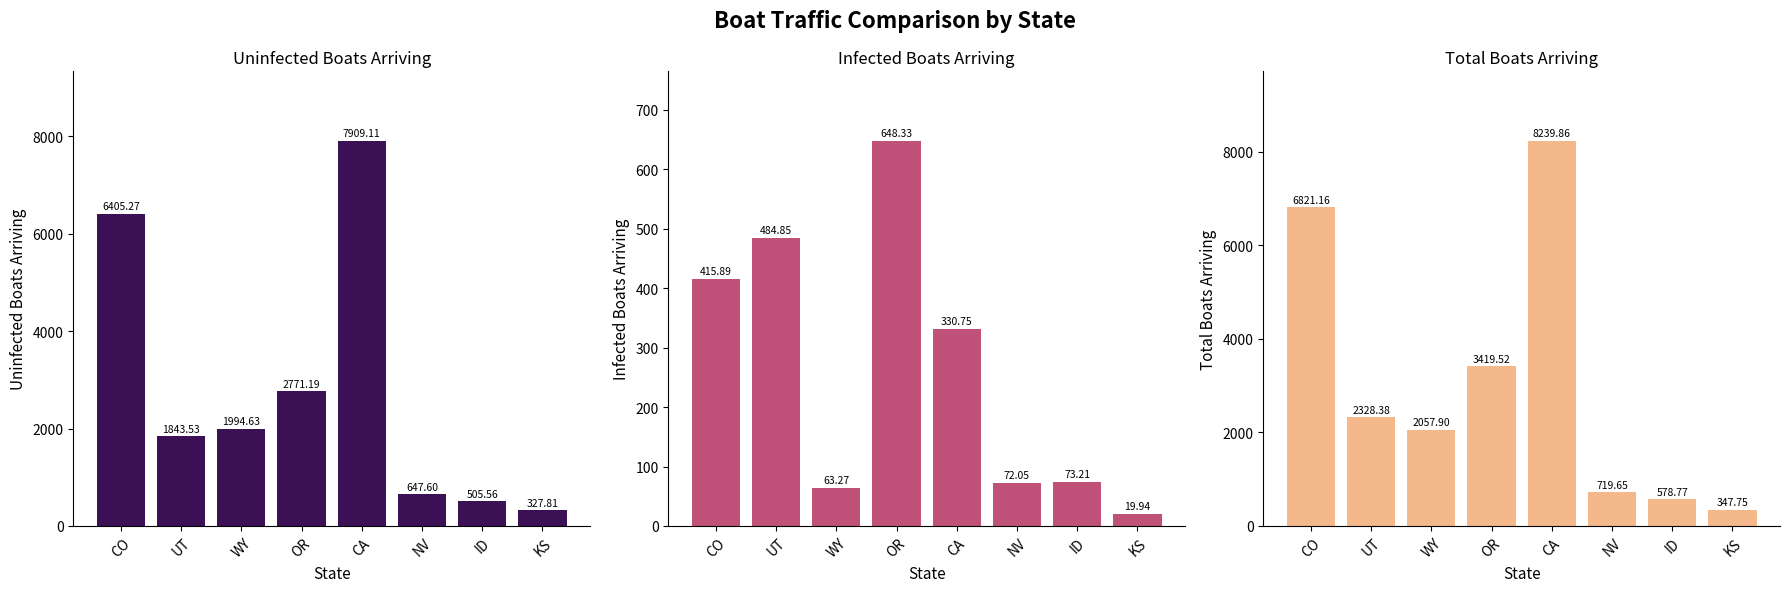

How many data points in Uninfected Boats Arriving are above 1994?

4